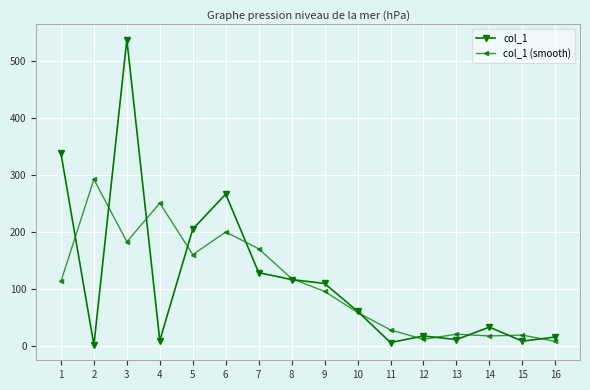

What is the value of the col_1 (smooth) point at the 6th from the left?

200.1